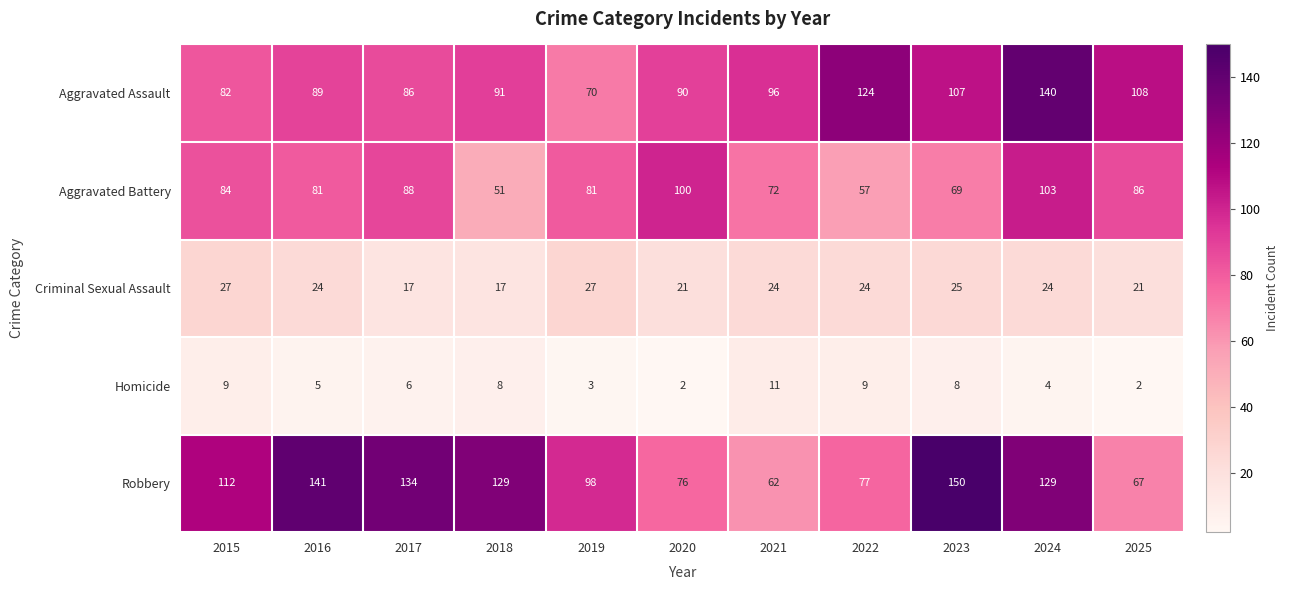

Between 2018 and 2020, which series saw the biggest shift?

Robbery